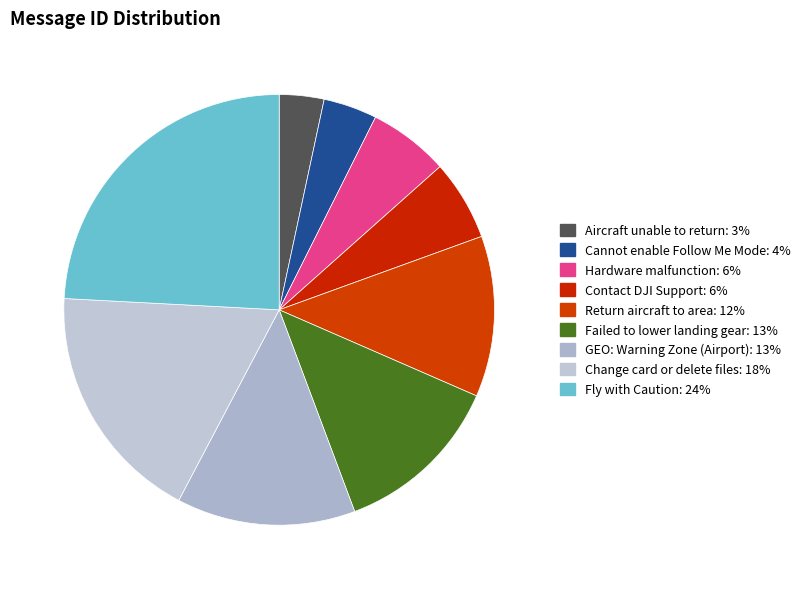

To the nearest percent, what is the difference between the largest and smallest slice percentages?

21%